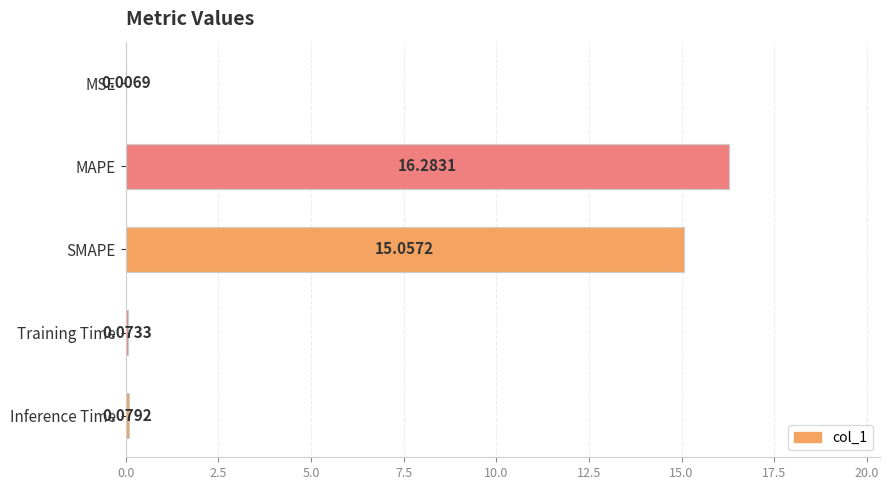

What is the change in value from MSE to MAPE?

+16.3